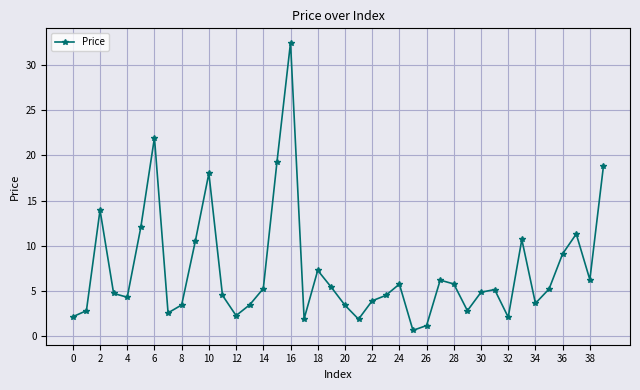

What is the greatest value displayed?

32.5